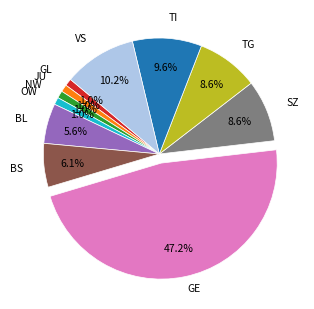

To the nearest percent, what is the difference between the largest and smallest slice percentages?

46%